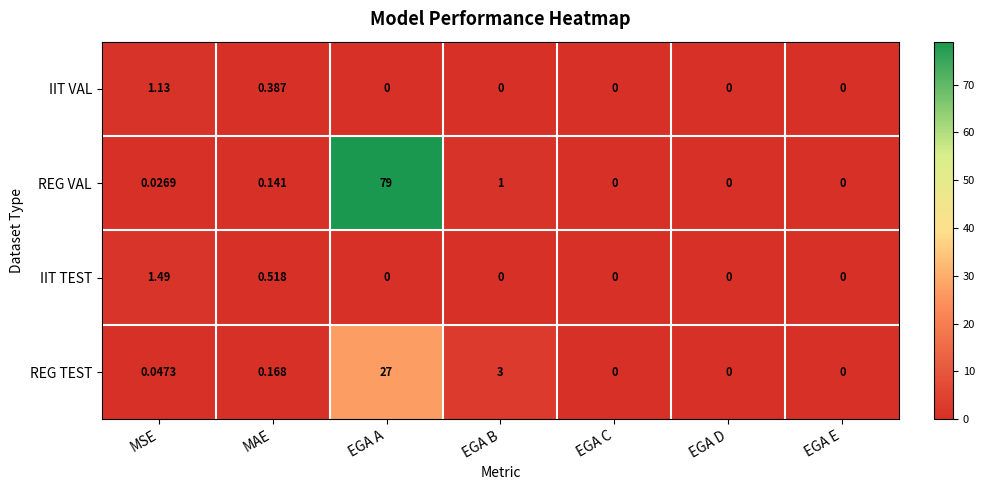

Rank the series by their maximum value, from lowest to highest.

IIT VAL, IIT TEST, REG TEST, REG VAL